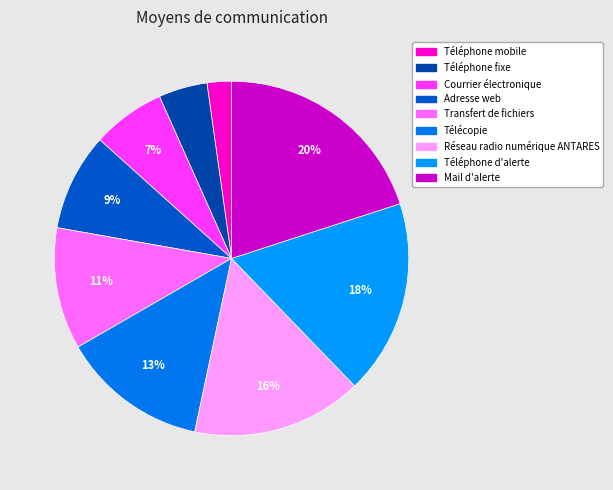

To the nearest percent, what is the combined percentage of Adresse web and Télécopie?

22%